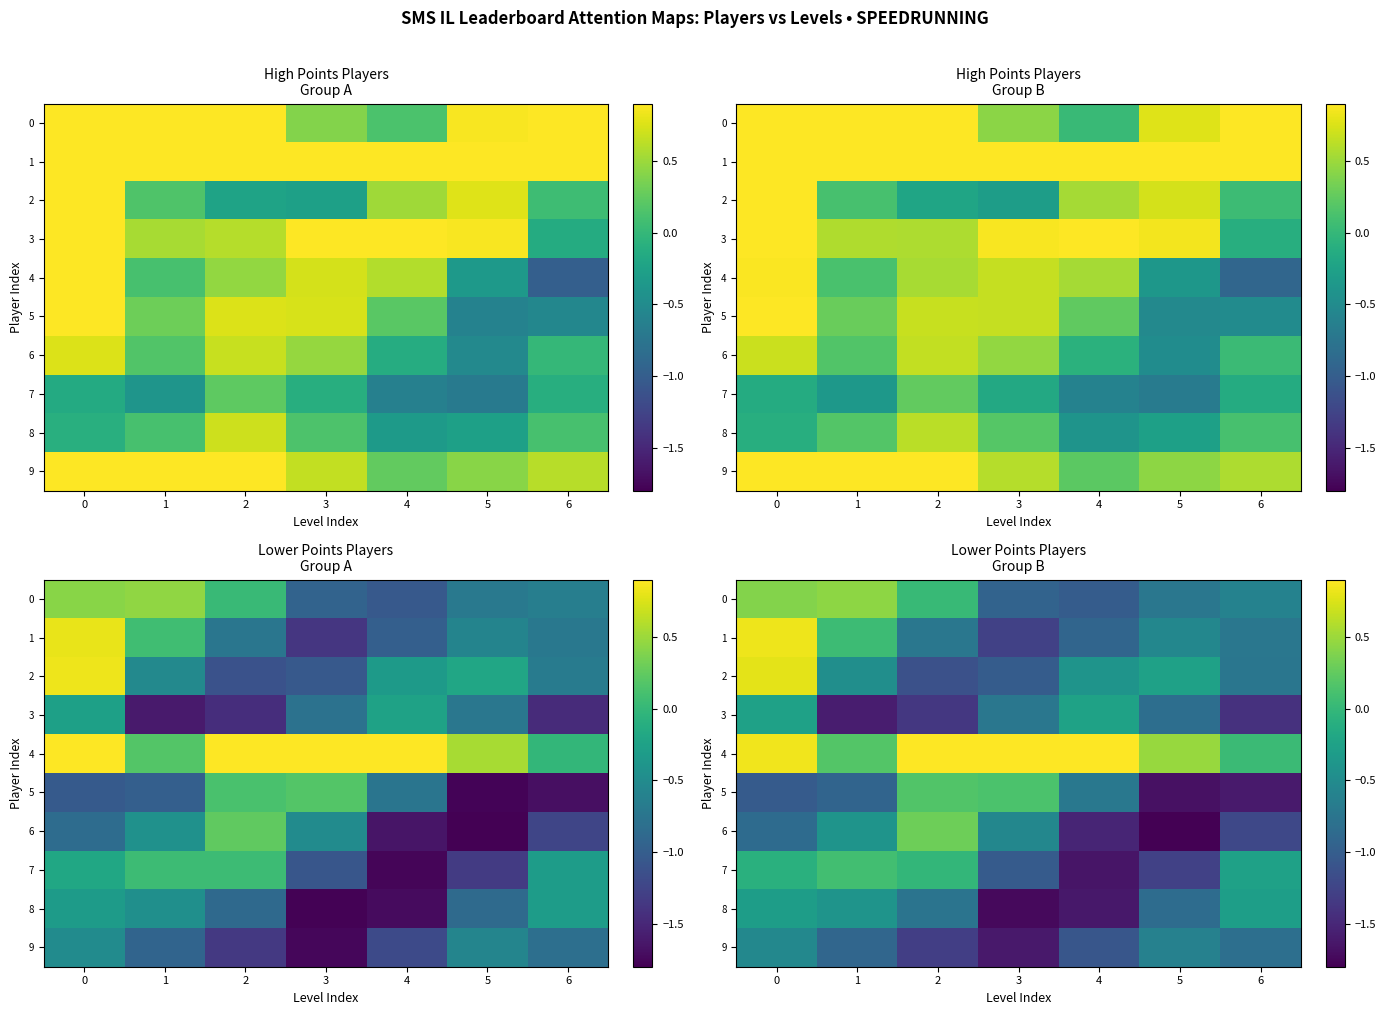

Which label corresponds to the smallest value in the chart?

5